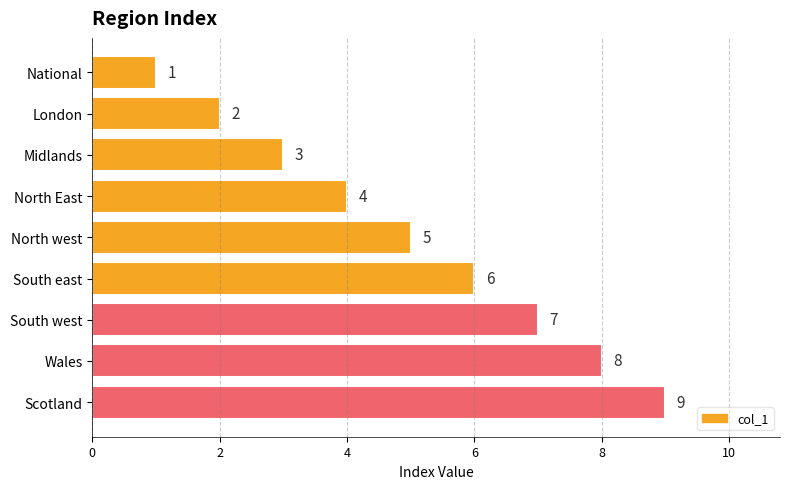

Rank the categories by value from highest to lowest.

Scotland, Wales, South west, South east, North west, North East, Midlands, London, National